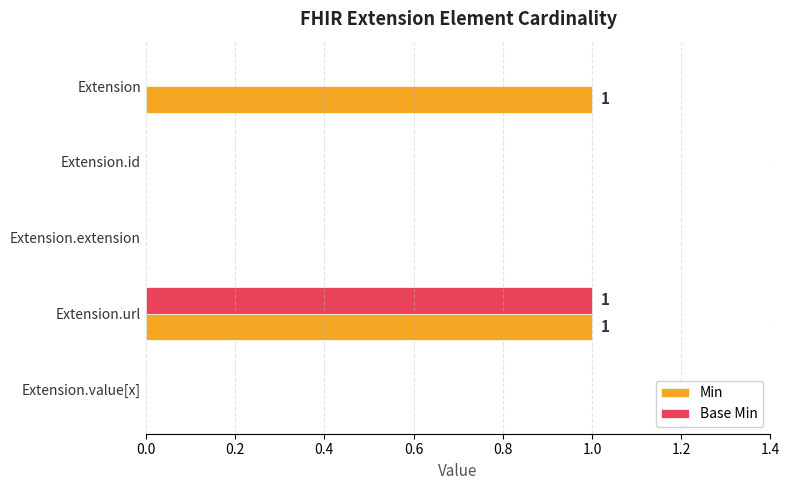

Which series has the largest total across all categories?

Min